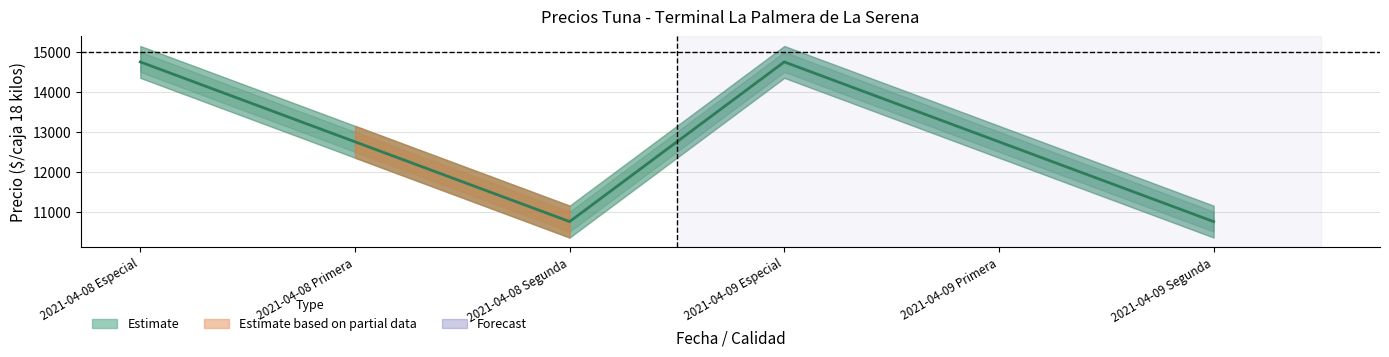

At which label is the value closest to 12750?

2021-04-08 Primera